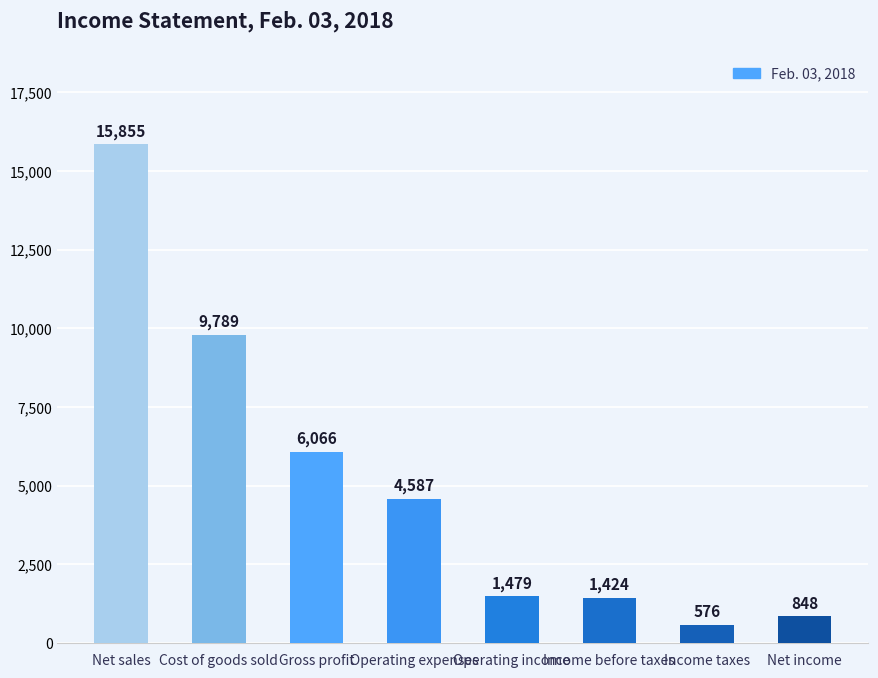

List the labels in order of value, smallest first.

Income taxes, Net income, Income before taxes, Operating income, Operating expenses, Gross profit, Cost of goods sold, Net sales